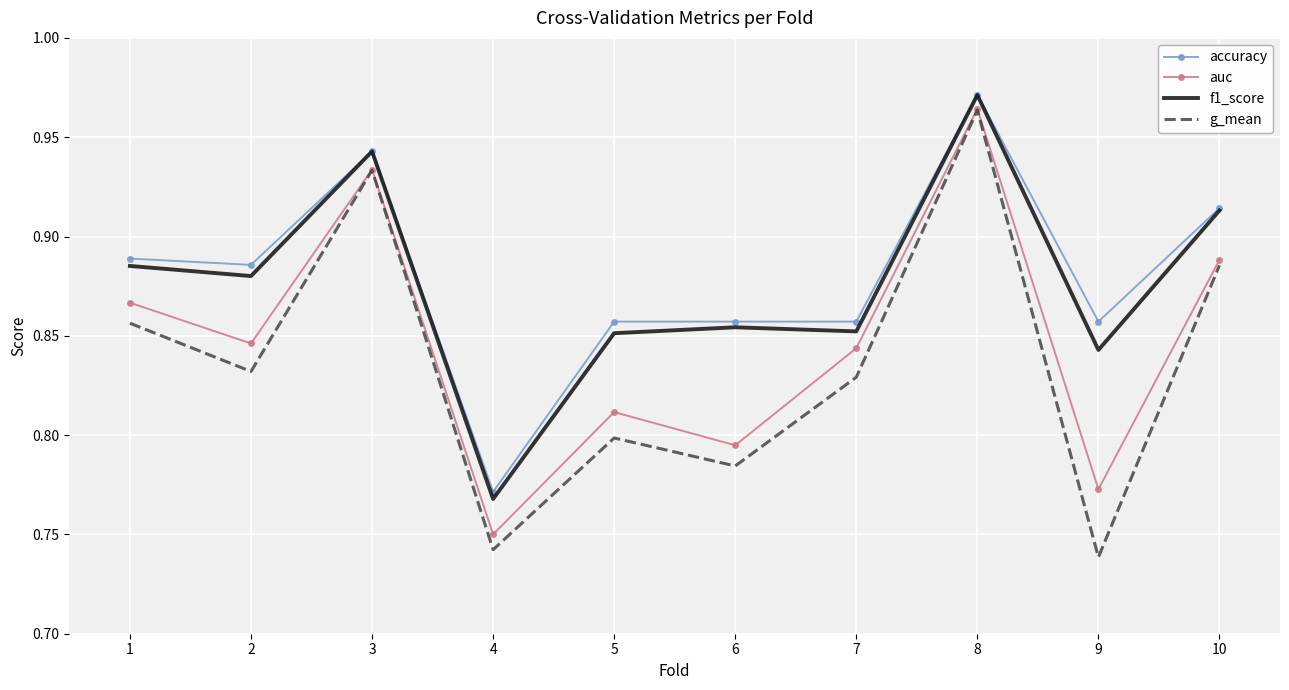

Is it true that accuracy equals 0.3 at 10?

False